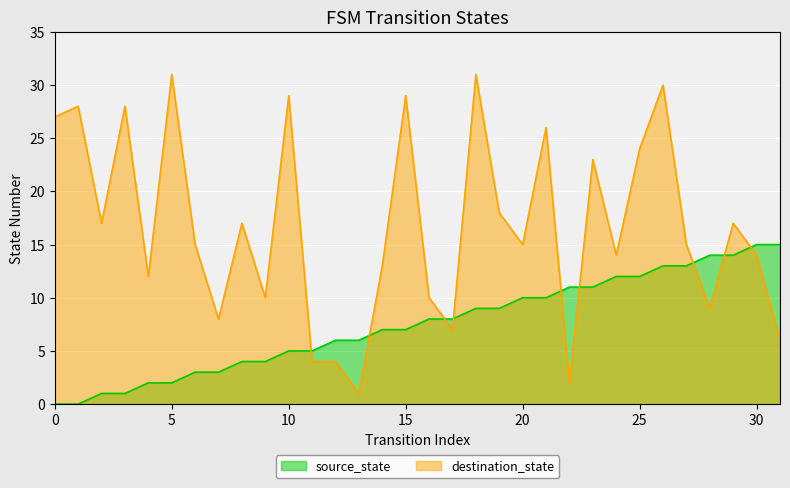

What is the total value across all series at 5?

33